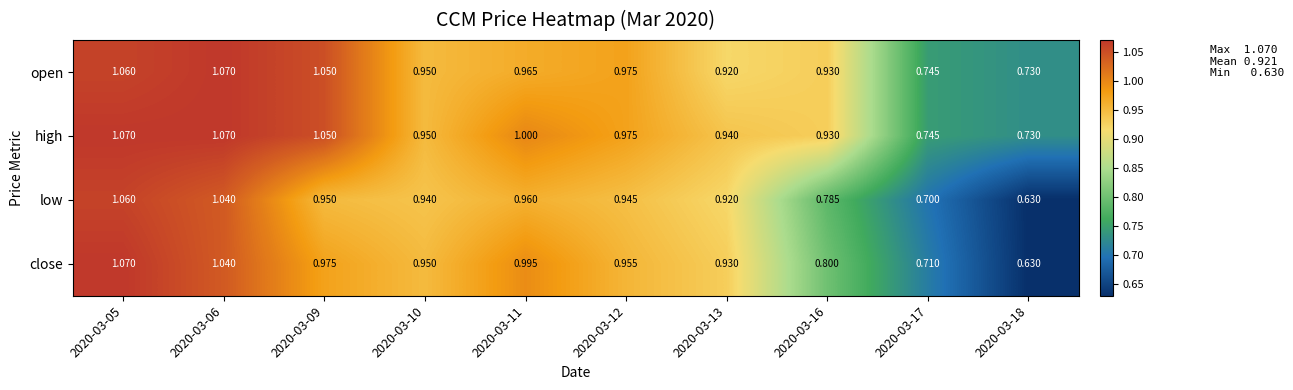

Is the value of high at 2020-03-18 greater than the value of open at 2020-03-10?

No